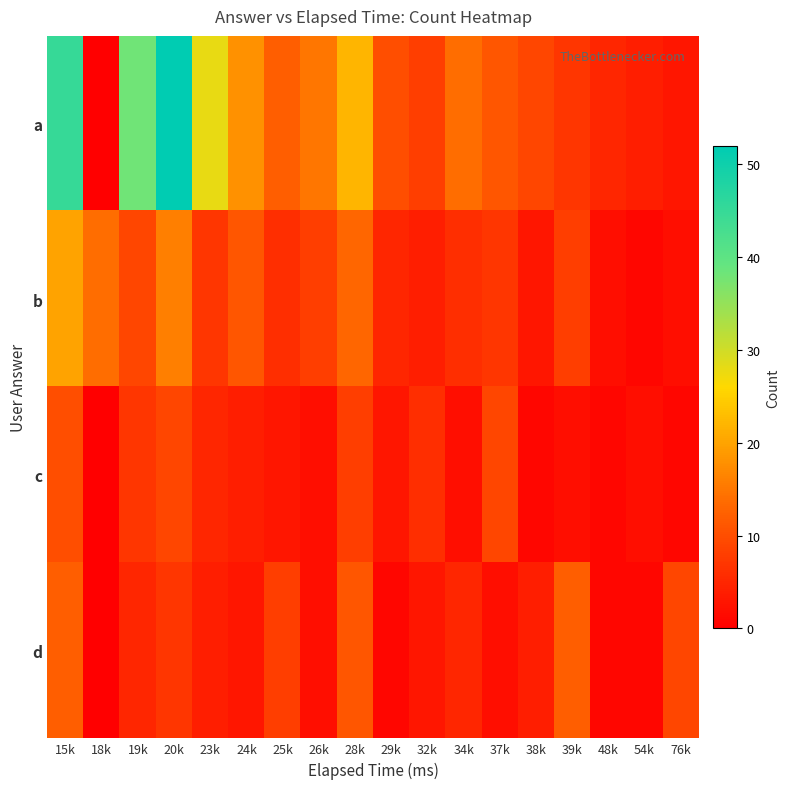

Reading left to right, transcribe all the data shown in this chart.

a: 15k=45	18k=0	19k=38	20k=52	23k=28	24k=18	25k=12	26k=15	28k=22	29k=10	32k=8	34k=14	37k=11	38k=9	39k=7	48k=5	54k=4	76k=3
b: 15k=20	18k=14	19k=9	20k=16	23k=7	24k=11	25k=6	26k=8	28k=13	29k=5	32k=4	34k=6	37k=7	38k=3	39k=8	48k=2	54k=1	76k=2
c: 15k=10	18k=0	19k=7	20k=9	23k=5	24k=4	25k=3	26k=2	28k=8	29k=3	32k=6	34k=2	37k=9	38k=1	39k=2	48k=1	54k=2	76k=1
d: 15k=12	18k=0	19k=5	20k=7	23k=4	24k=3	25k=8	26k=2	28k=11	29k=1	32k=3	34k=5	37k=2	38k=4	39k=12	48k=1	54k=1	76k=9